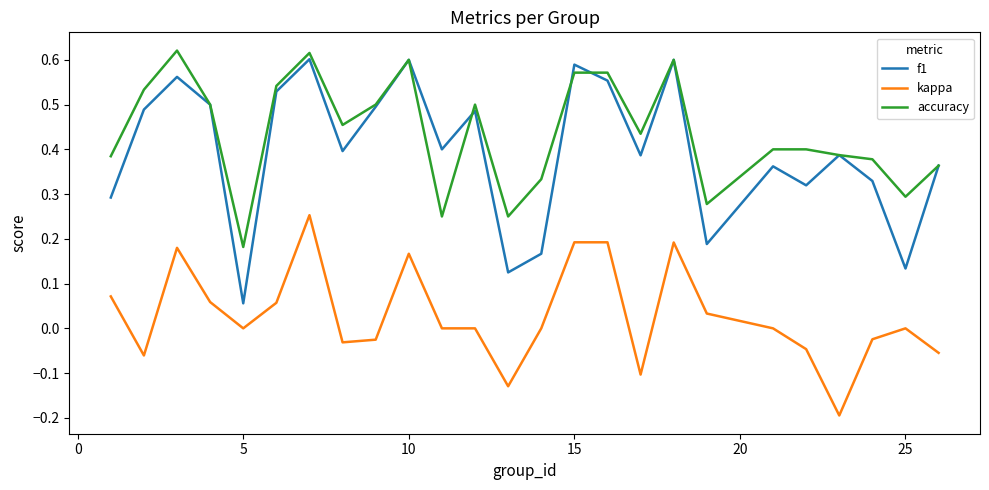

Which series has the largest total across all categories?

accuracy